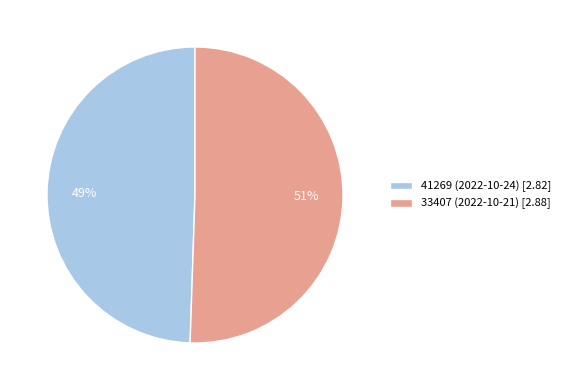

To the nearest percent, what percentage of the pie is 33407 (2022-10-21)?

51%